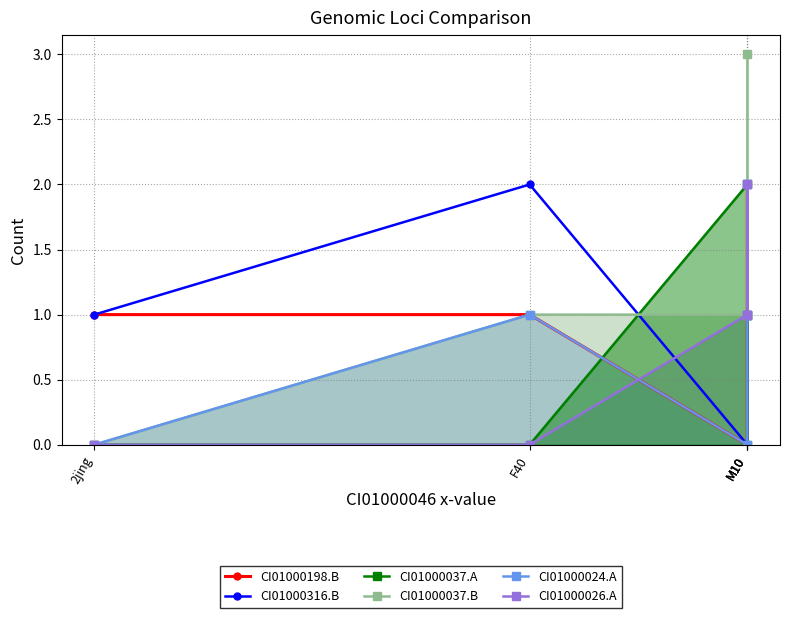

True or false: CI01000024.A has a value of -1 at 2jing.

False